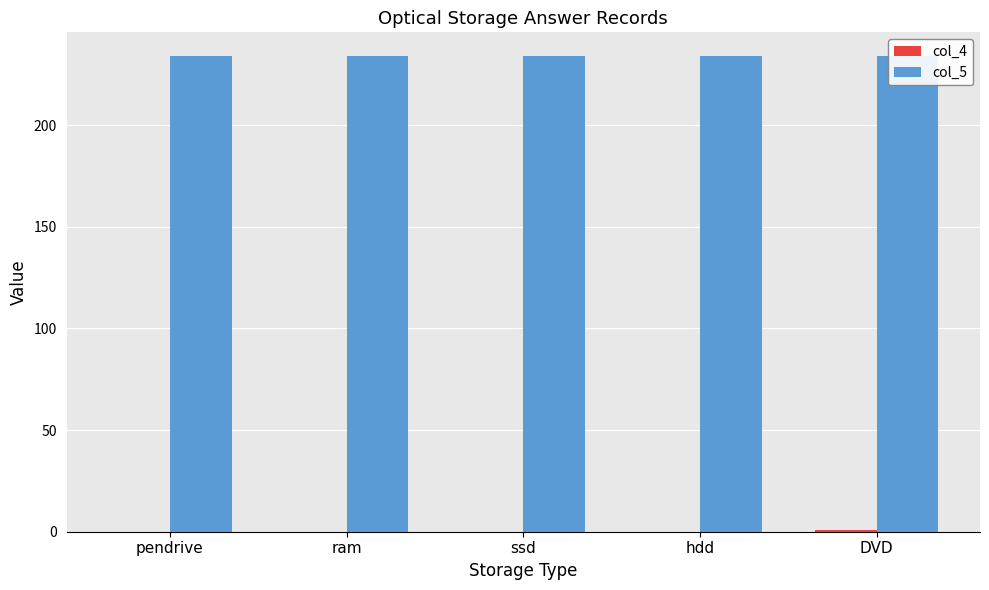

List the series in order of their overall mean, lowest first.

col_4, col_5